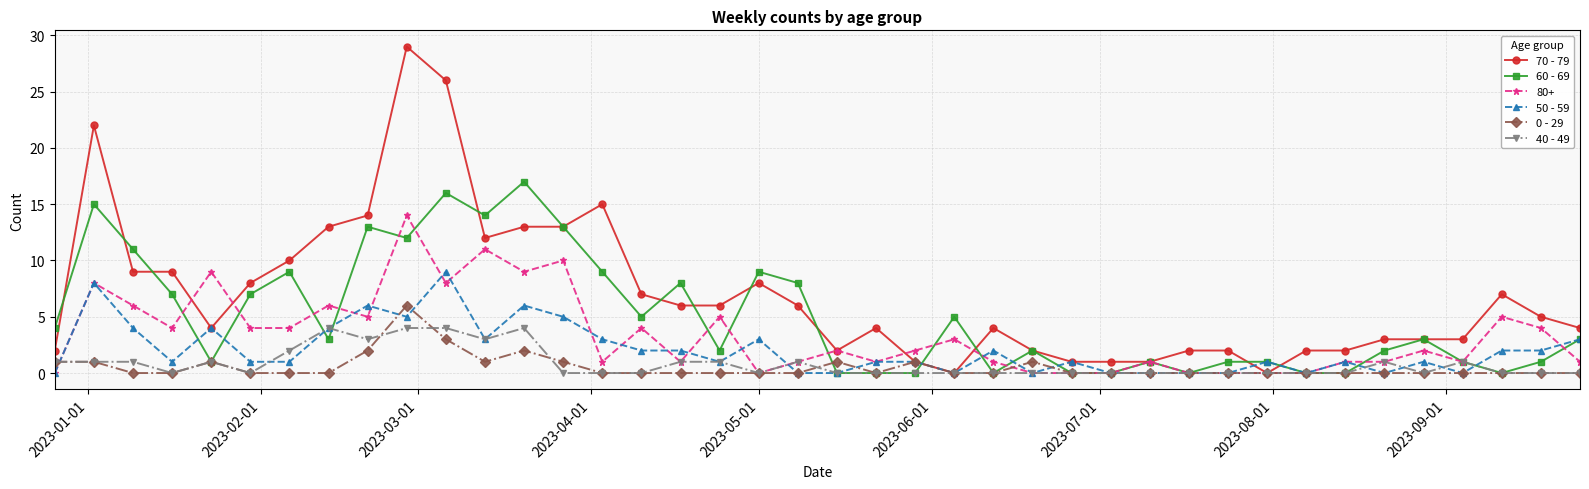

Which series has the largest total across all categories?

70 - 79